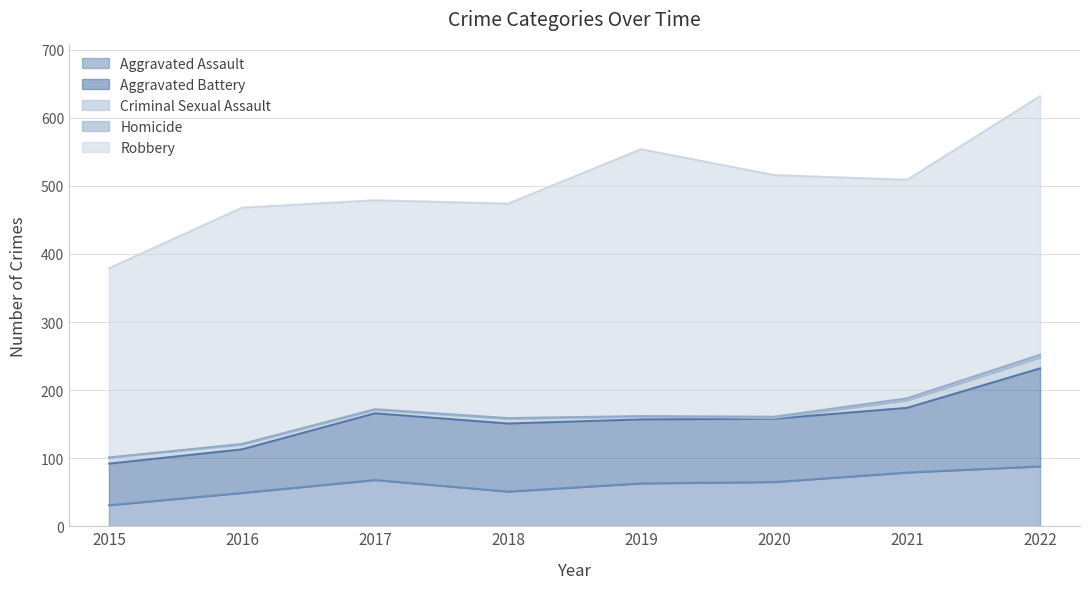

At 2021, list the series in order from smallest to largest.

Homicide, Criminal Sexual Assault, Aggravated Assault, Aggravated Battery, Robbery